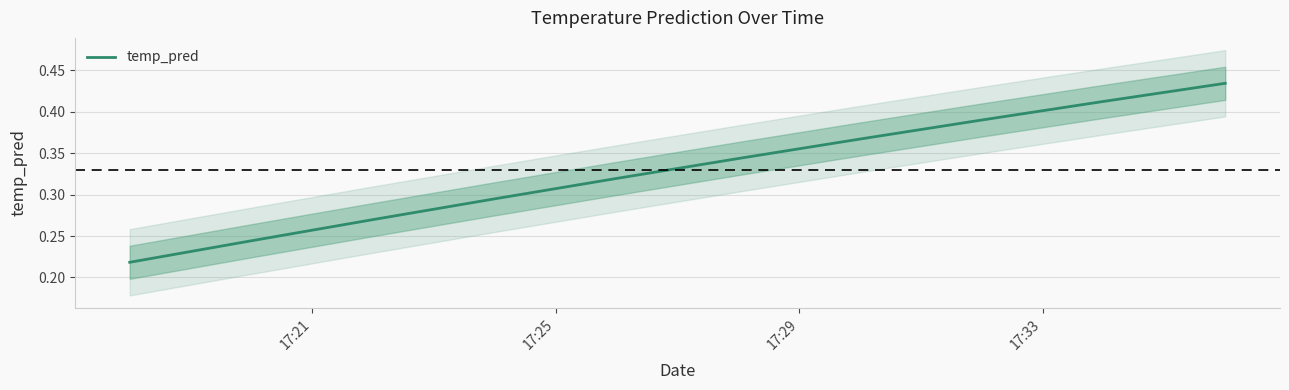

The chart shows a value of 0.3 at 17:29. True or false?

True